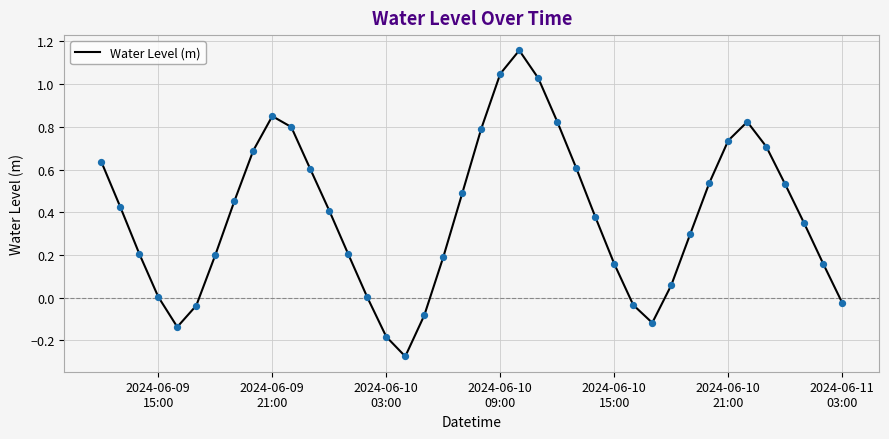

What is the difference between the maximum and minimum values?

1.4